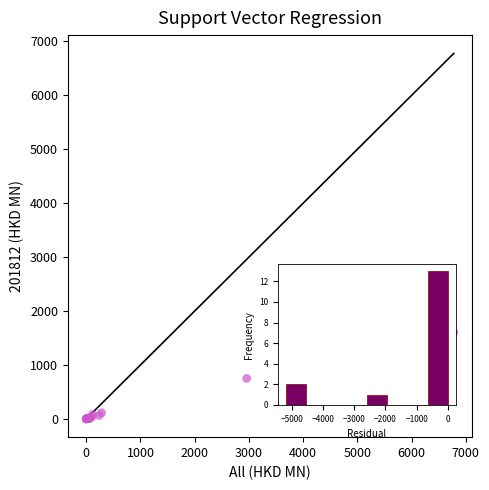

What Y value in the scatter plot is closest to 859?

751.2